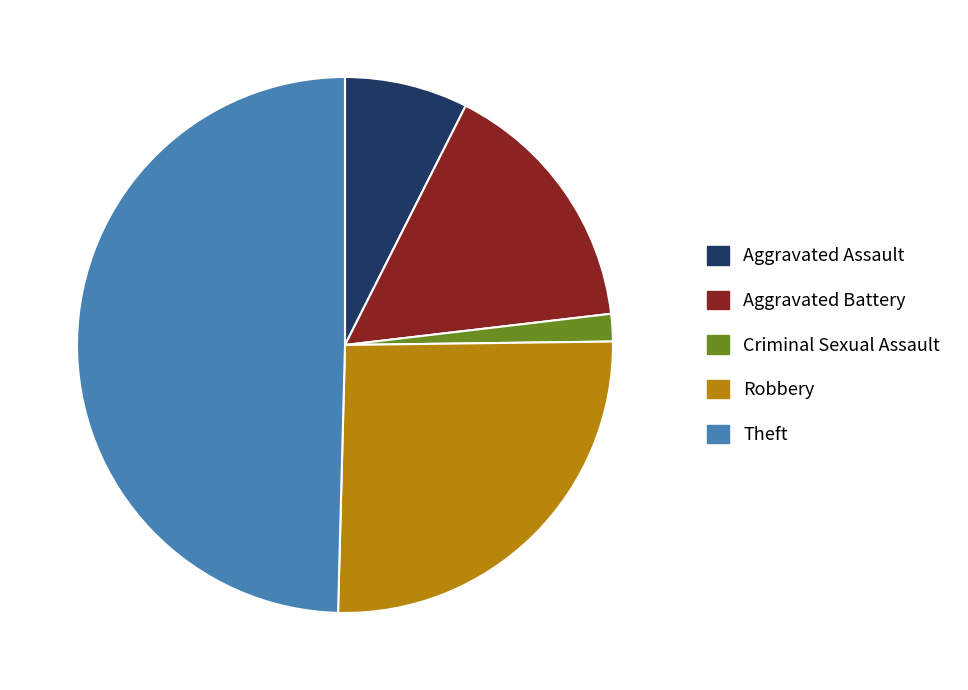

Does Criminal Sexual Assault account for over 50% of the chart?

No